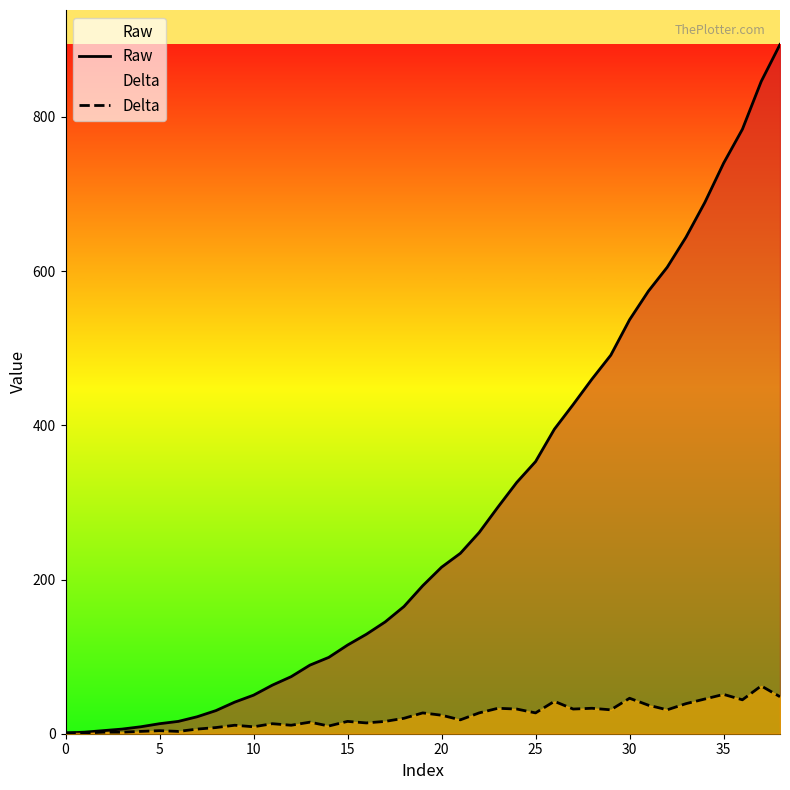

Rank the series by their average value, from lowest to highest.

Delta, Raw